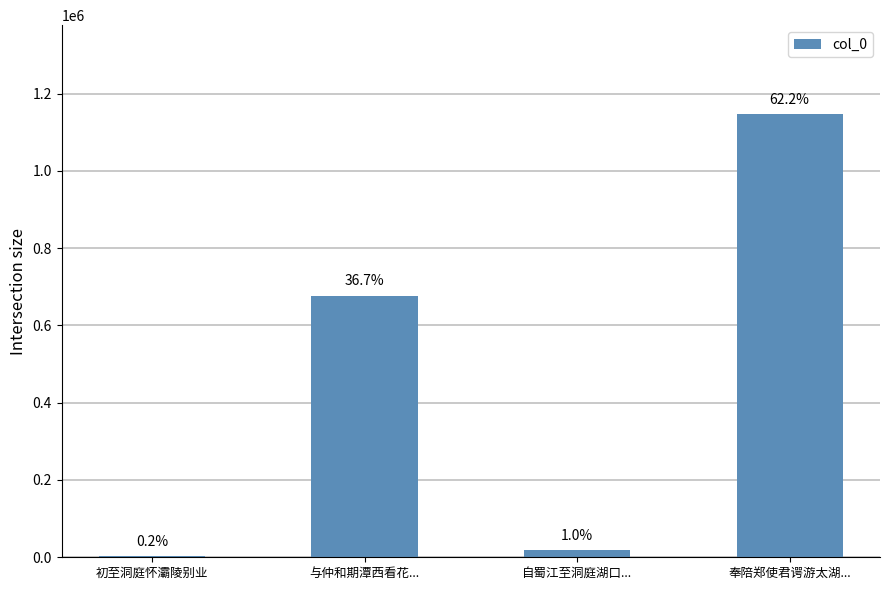

The value at 与仲和期潭西看花... is 143652. True or false?

False